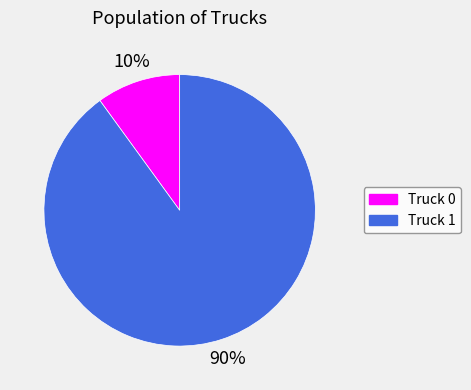

Is it true that Truck 1 is 99% of the pie?

False